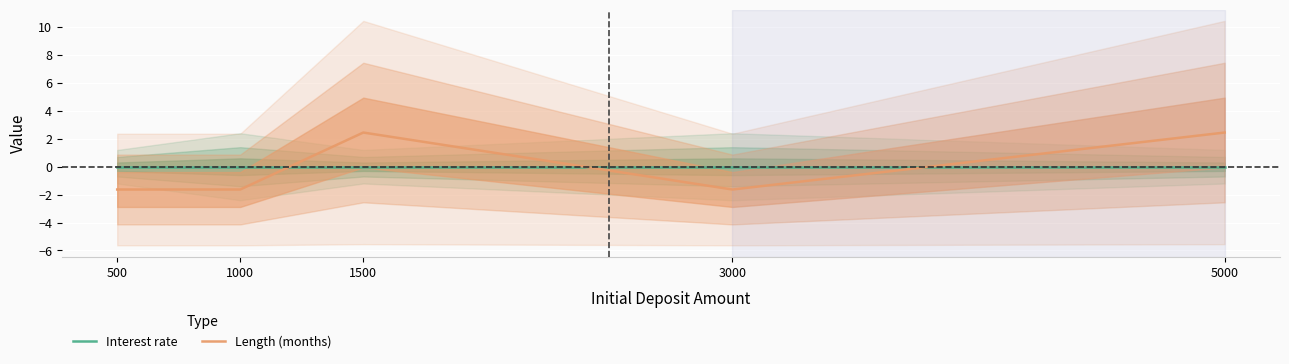

What is the minimum value shown in the chart?

-1.6